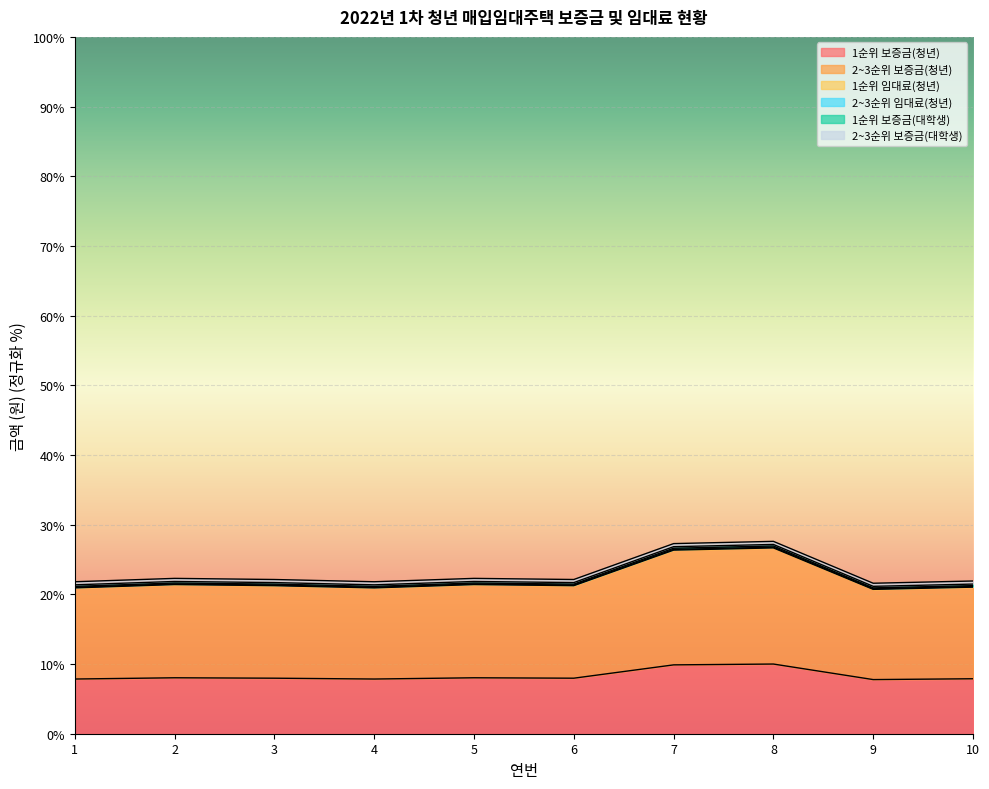

True or false: 1순위 보증금(청년) and 2~3순위 임대료(청년) intersect in this chart.

False